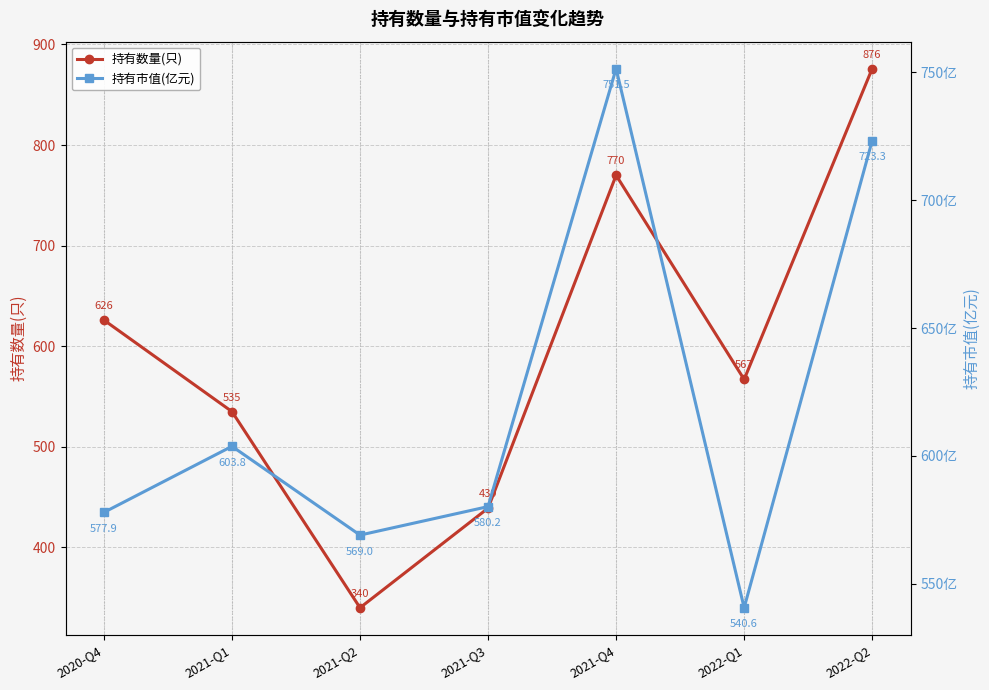

At how many categories does at least one series exceed 534?

7